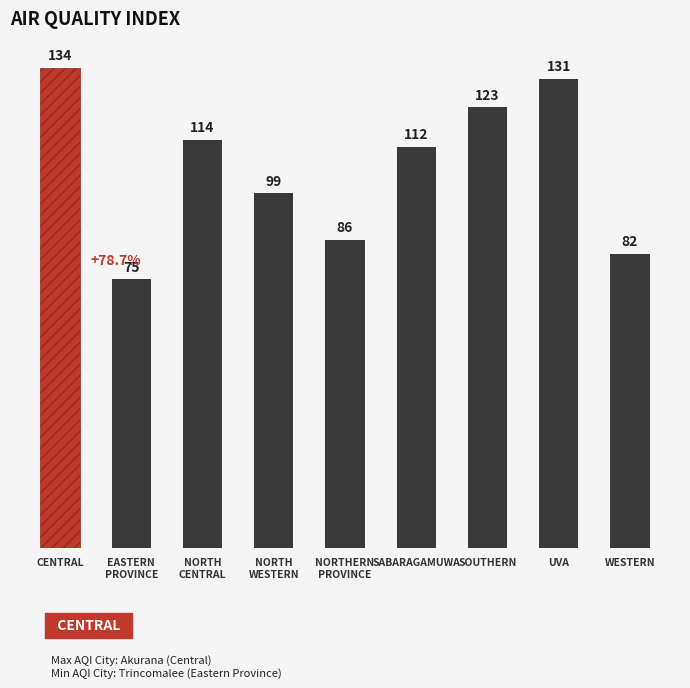

What is the sum of all values?

956